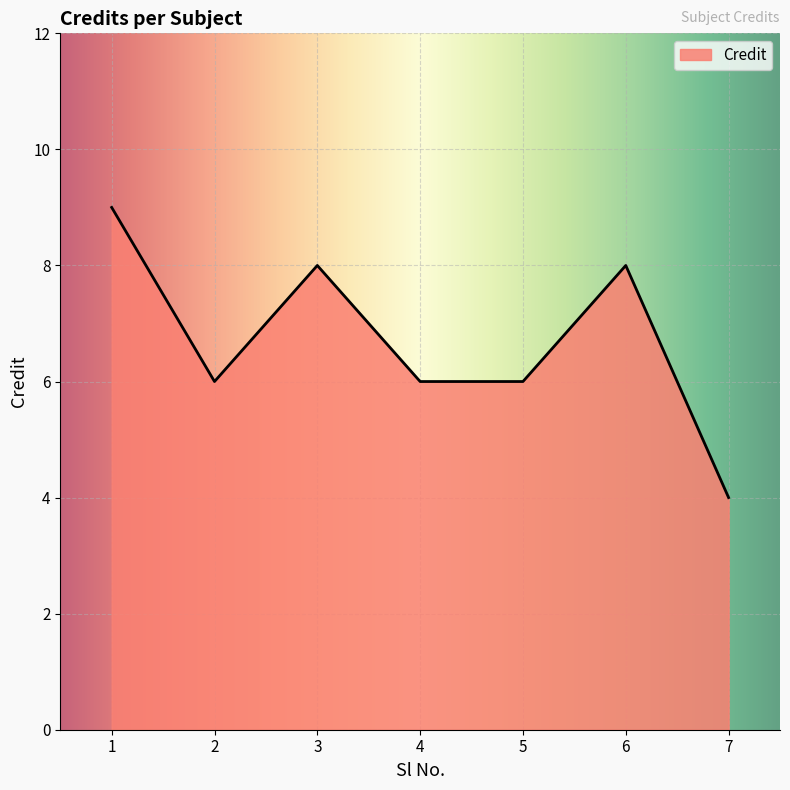

Where is the first local minimum?

2